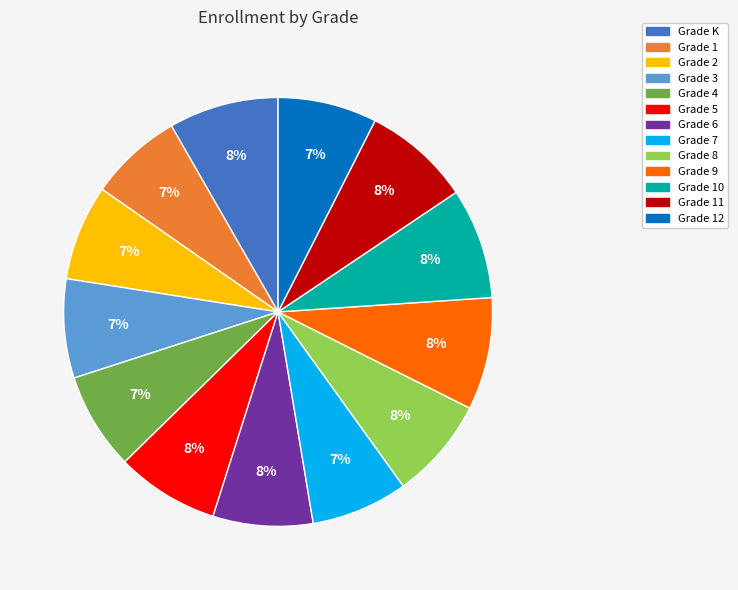

To the nearest percent, what is the difference between the largest and smallest slice percentages?

1%